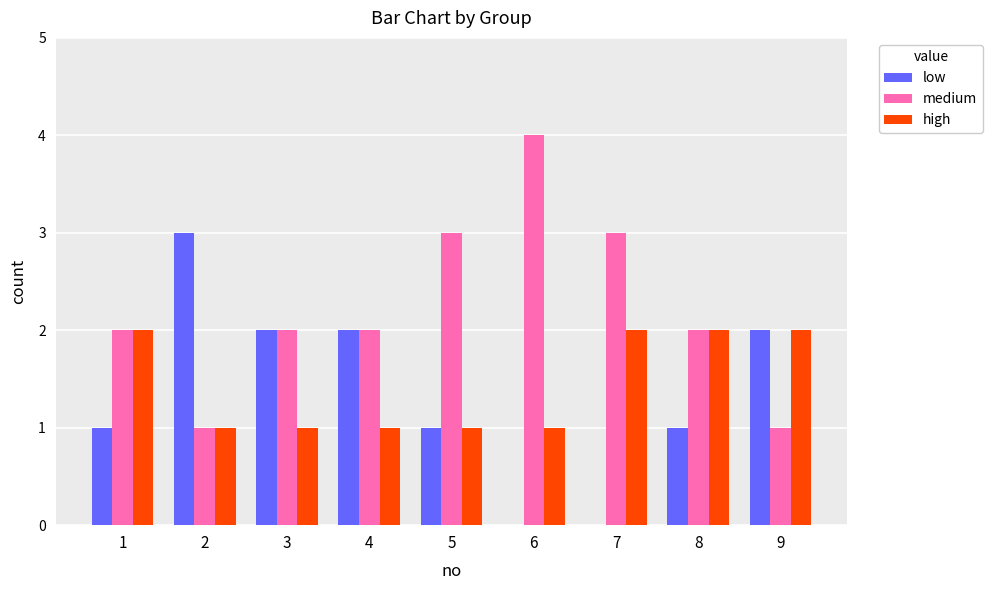

Reading right to left, transcribe all the data shown in this chart.

low: 2	1	0	0	1	2	2	3	1
medium: 1	2	3	4	3	2	2	1	2
high: 2	2	2	1	1	1	1	1	2